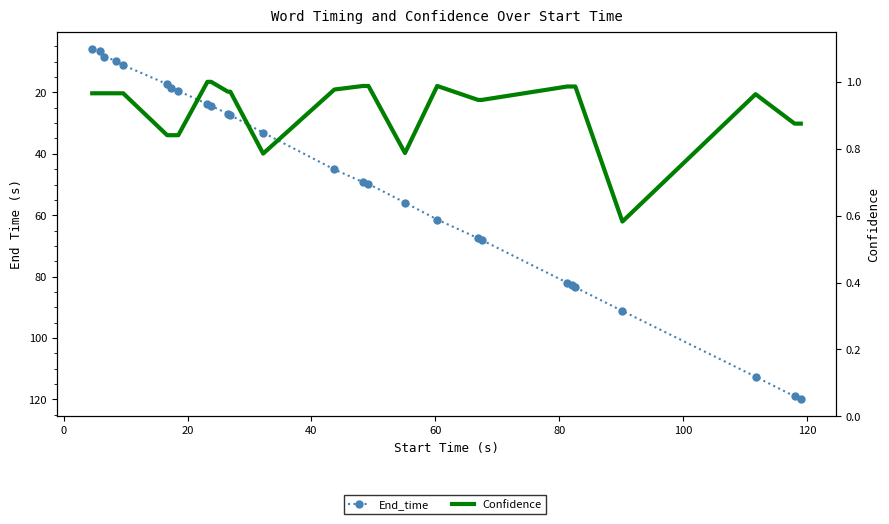

Count the number of data series in this chart.

2